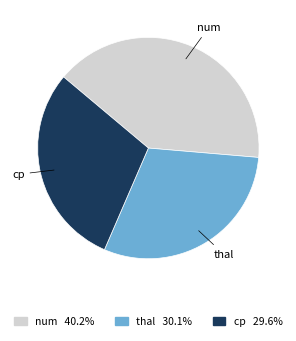

What is the smallest slice in the pie chart?

cp